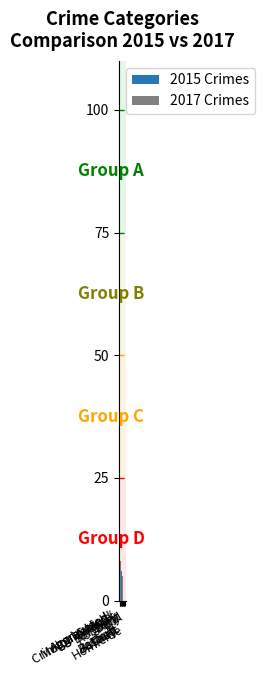

Reading left to right, extract all data points from this chart.

2015 Crimes: 8	7	12	6	2	11	29	0	75
2017 Crimes: 4	8	14	8	5	14	27	0	80